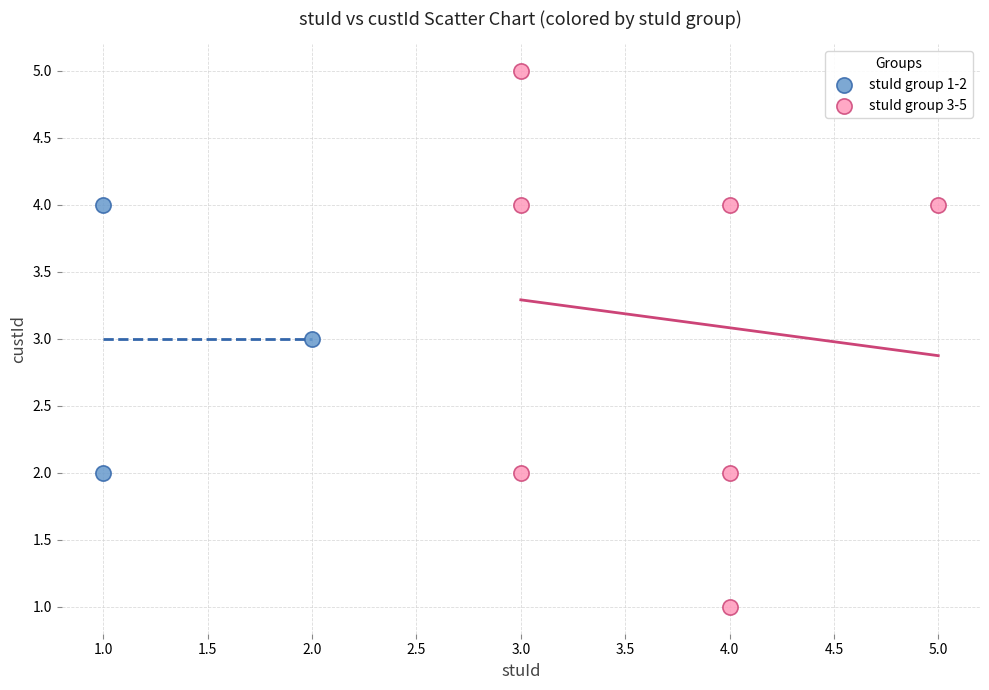

Which series contains the lowest Y value?

stuId group 3-5